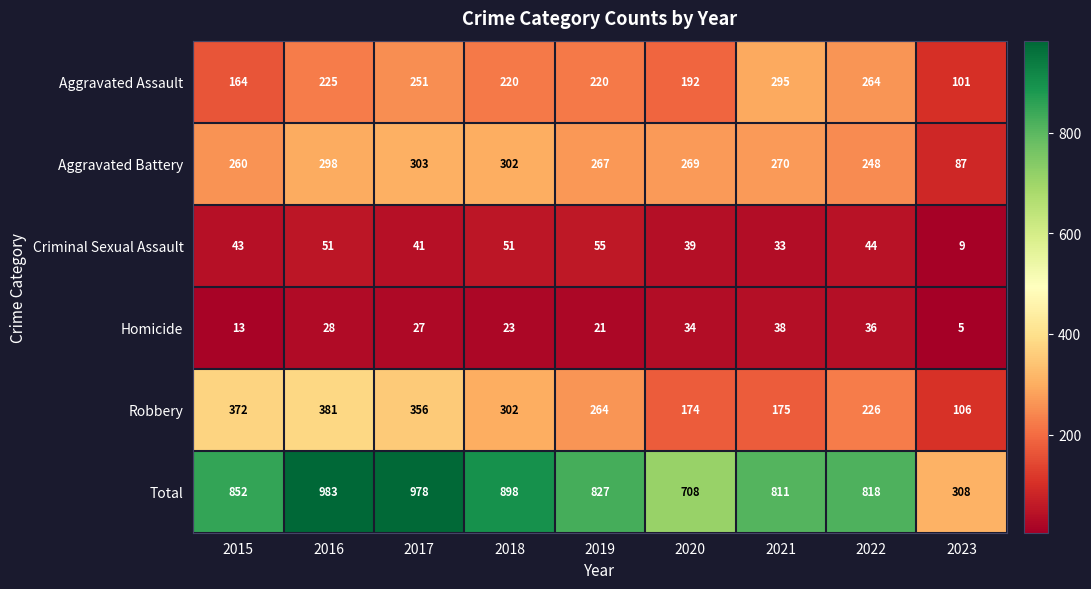

How many distinct data groups are displayed?

6